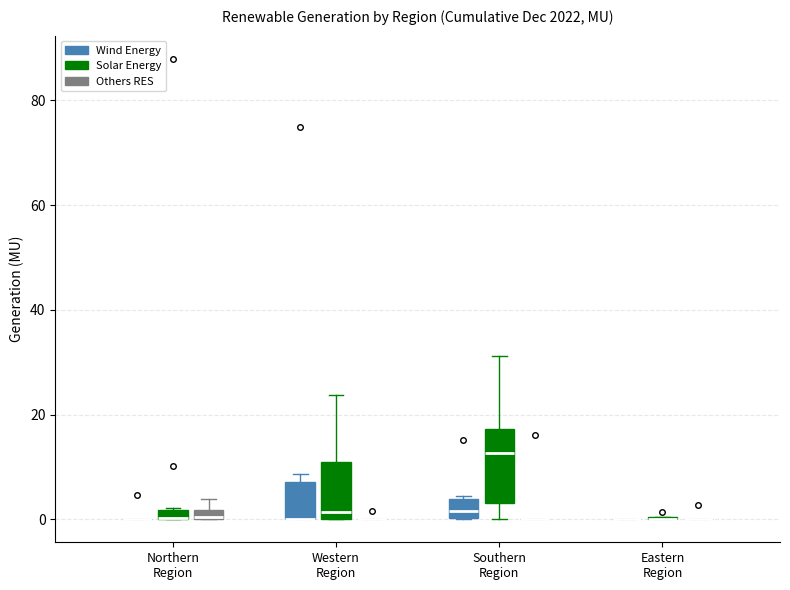

Comparing the boxes themselves (not the whiskers), which one is the tallest?

Southern Region (Solar Energy)